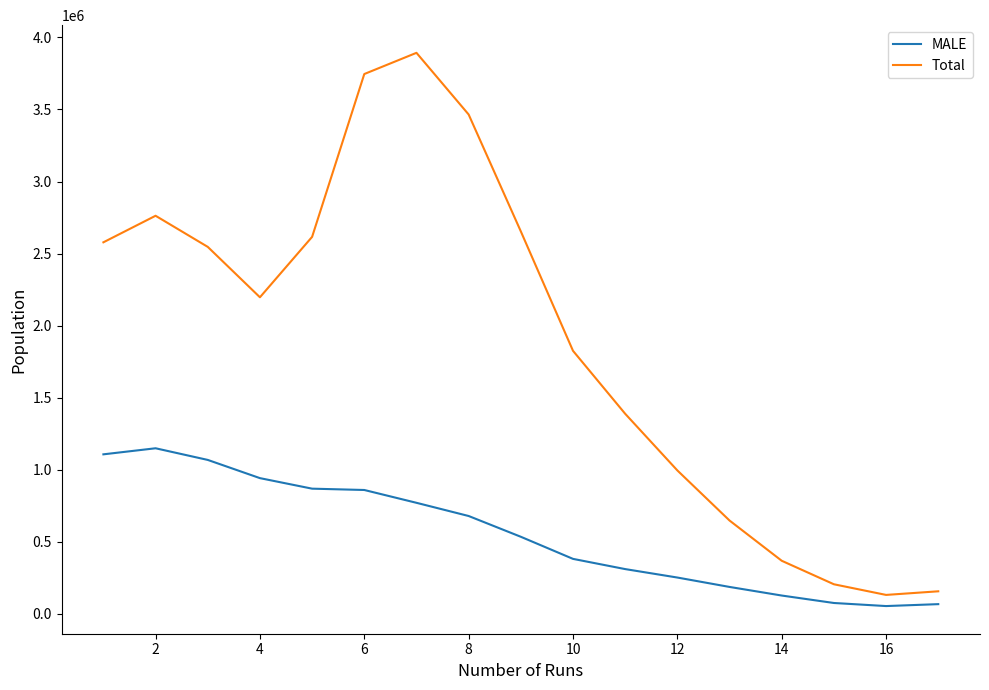

Which series has the widest spread of values?

Total